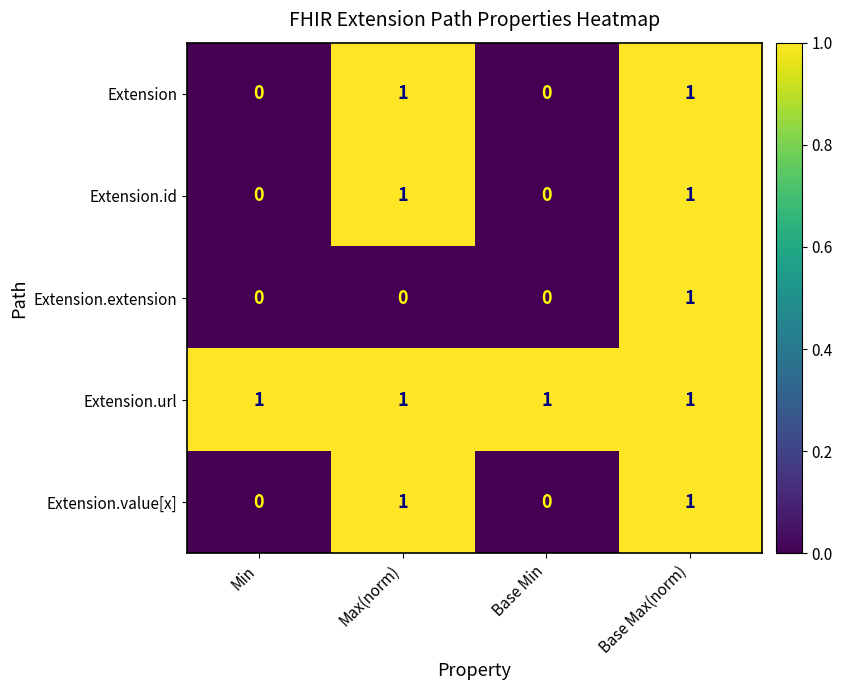

Is it true that Extension.url equals 0 at Max(norm)?

False